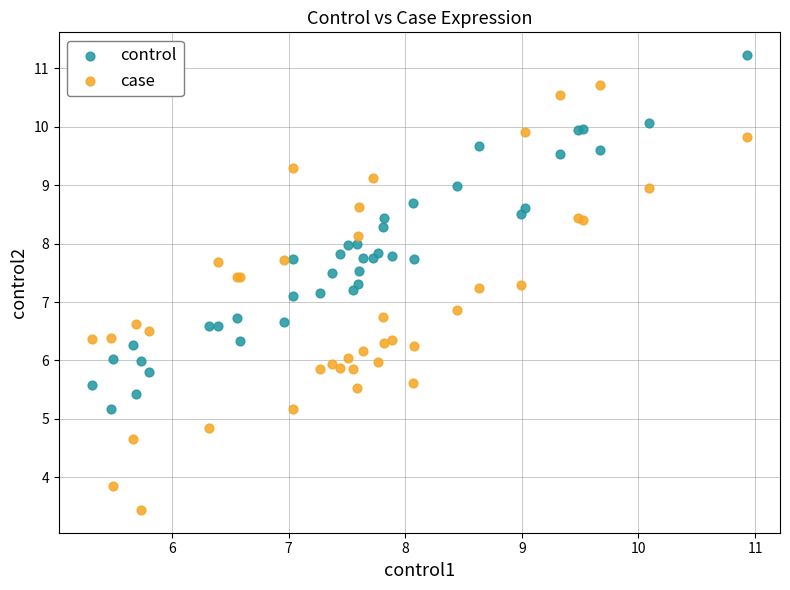

What are all the series names shown in the legend?

control, case